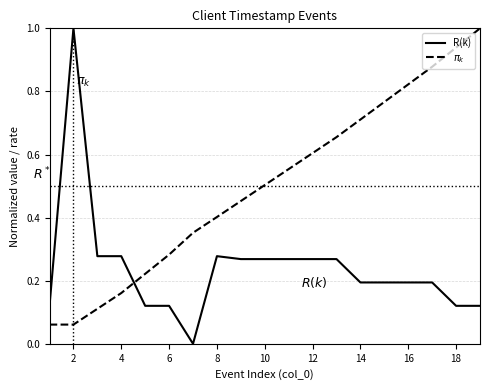

What is the maximum value for R(k)?

1.0